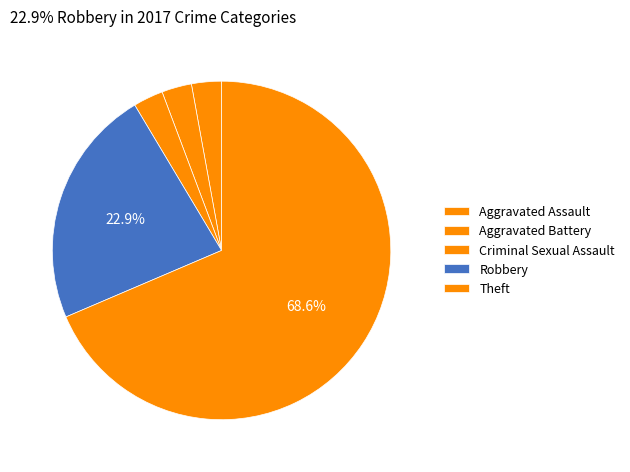

To the nearest percent, what is the average slice percentage?

20%